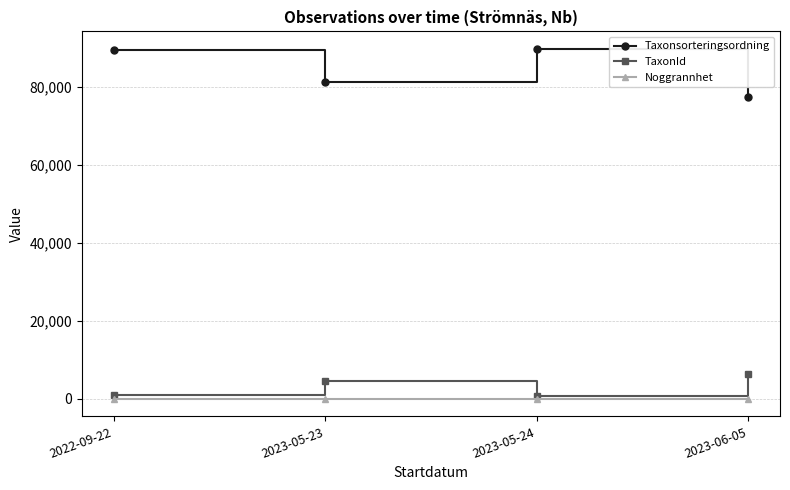

True or false: Taxonsorteringsordning and Noggrannhet intersect in this chart.

False